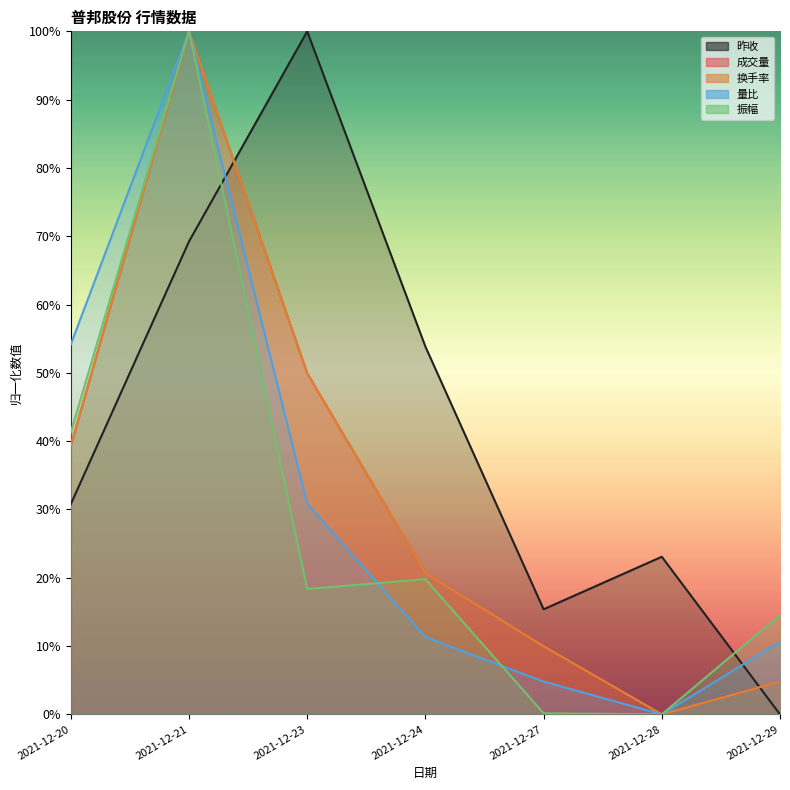

What is the difference between the 振幅 values at 2021-12-24 and 2021-12-27?

0.2